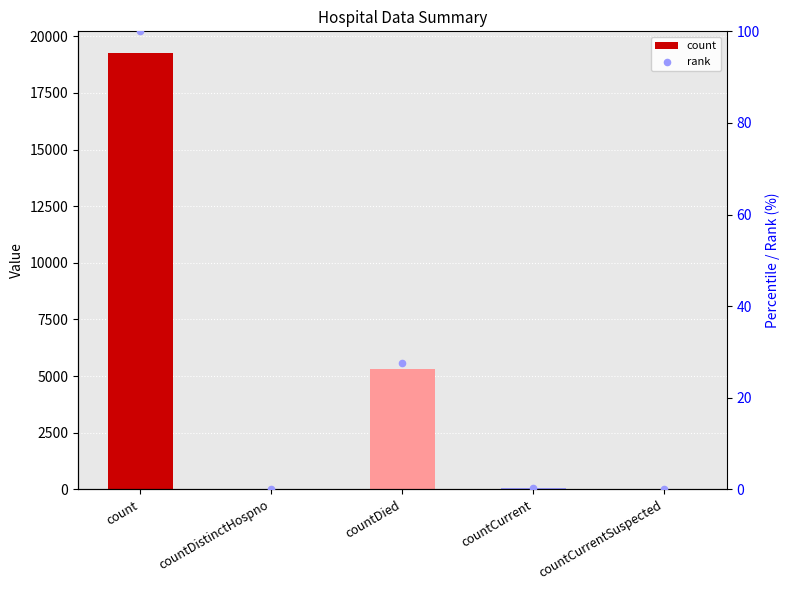

What are all the series names shown in the legend?

count, rank